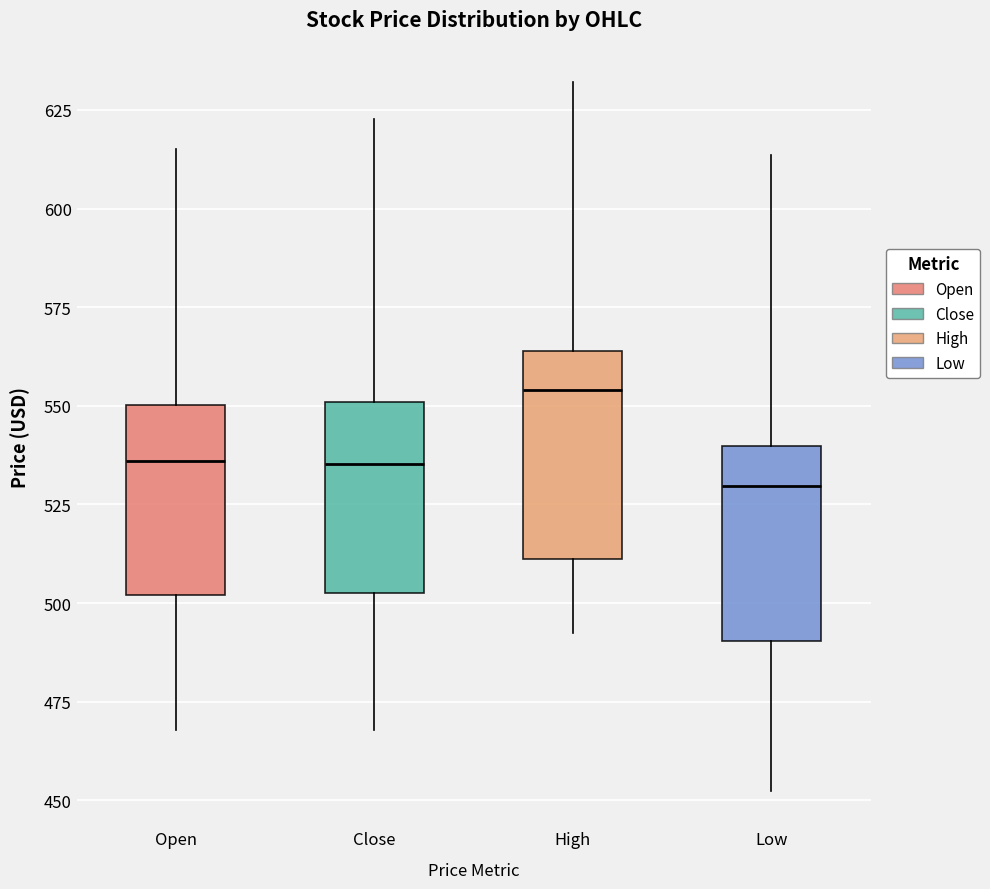

Which box's median line is the highest?

High